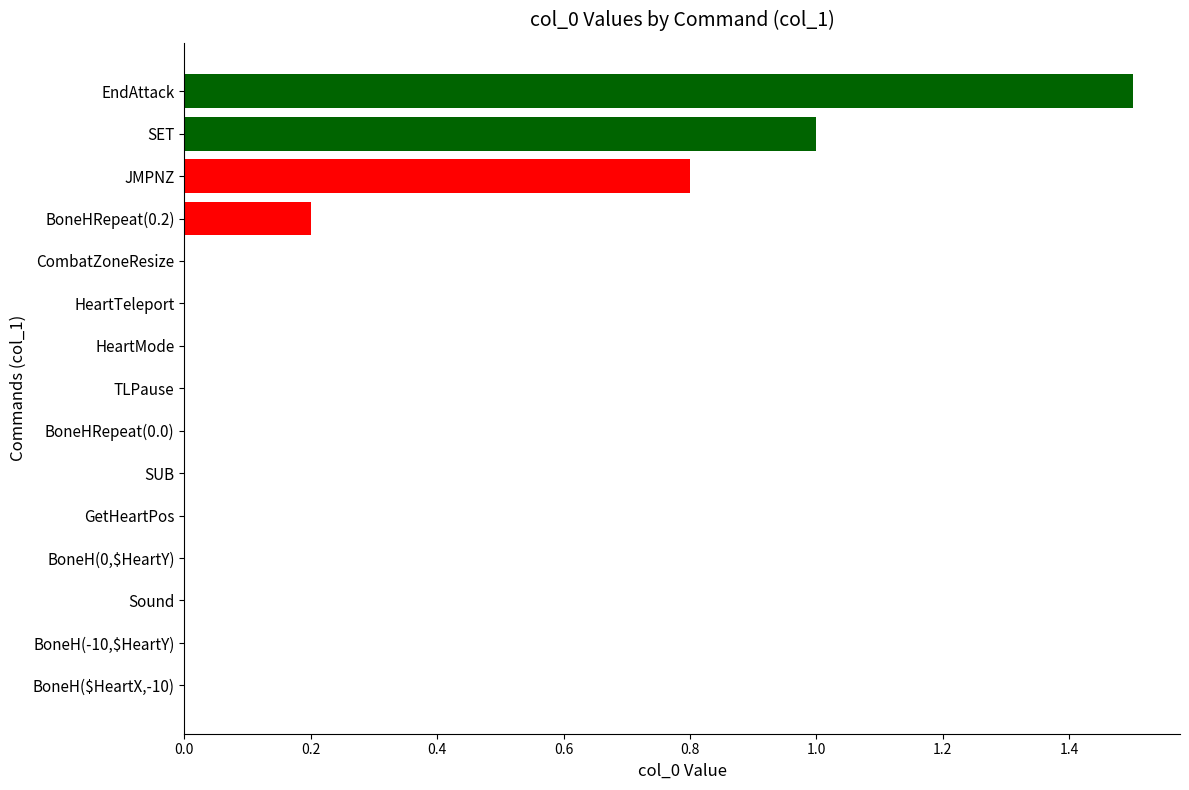

The value at Sound is 0.7. True or false?

False